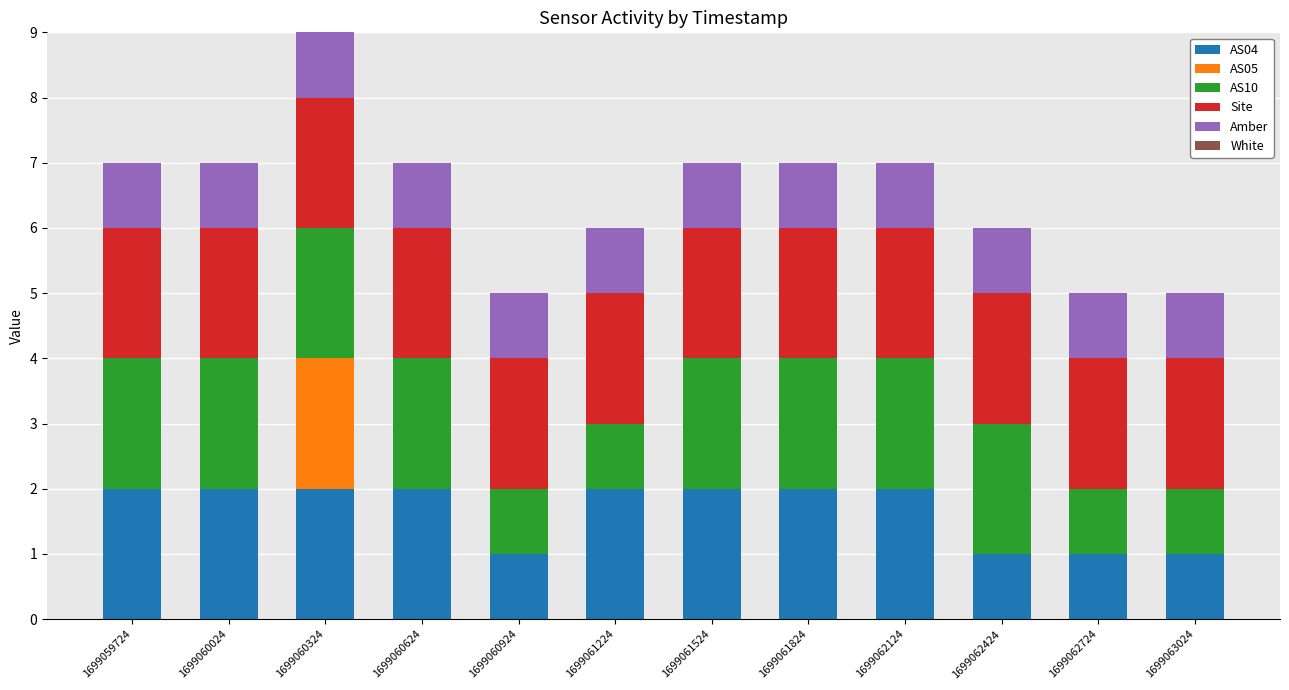

What is the total value across all series at 1699062424?

6